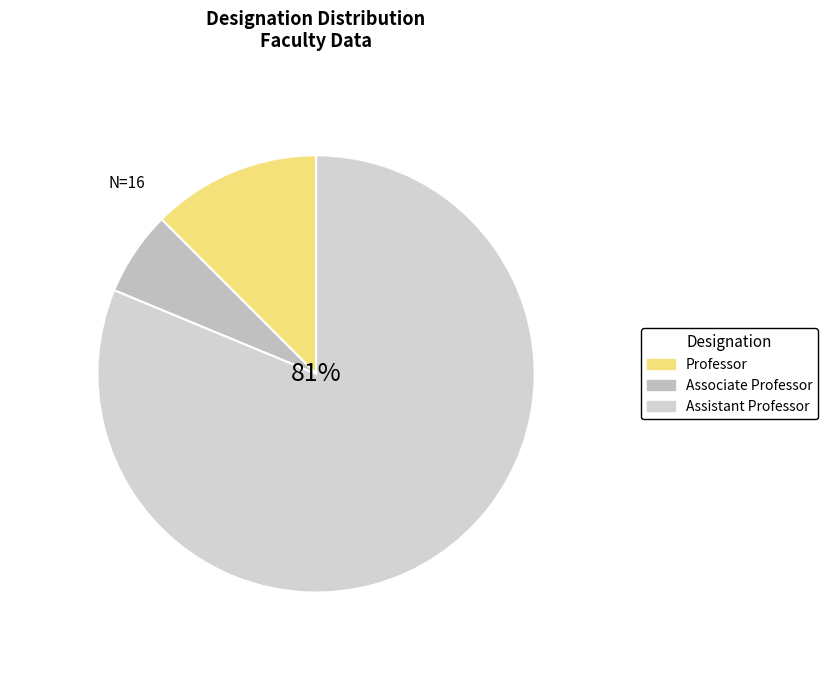

What percentage is the Associate Professor slice, to the nearest percent?

6%